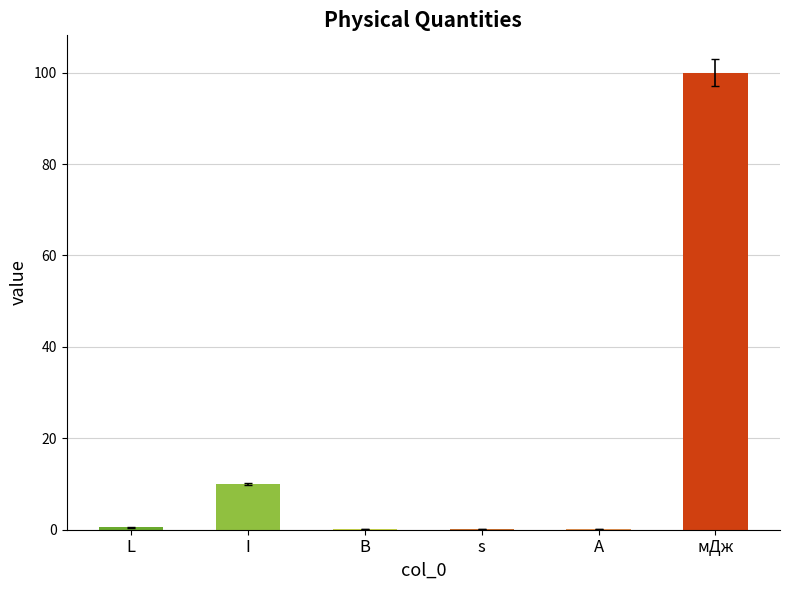

The value at мДж is 65.9. True or false?

False